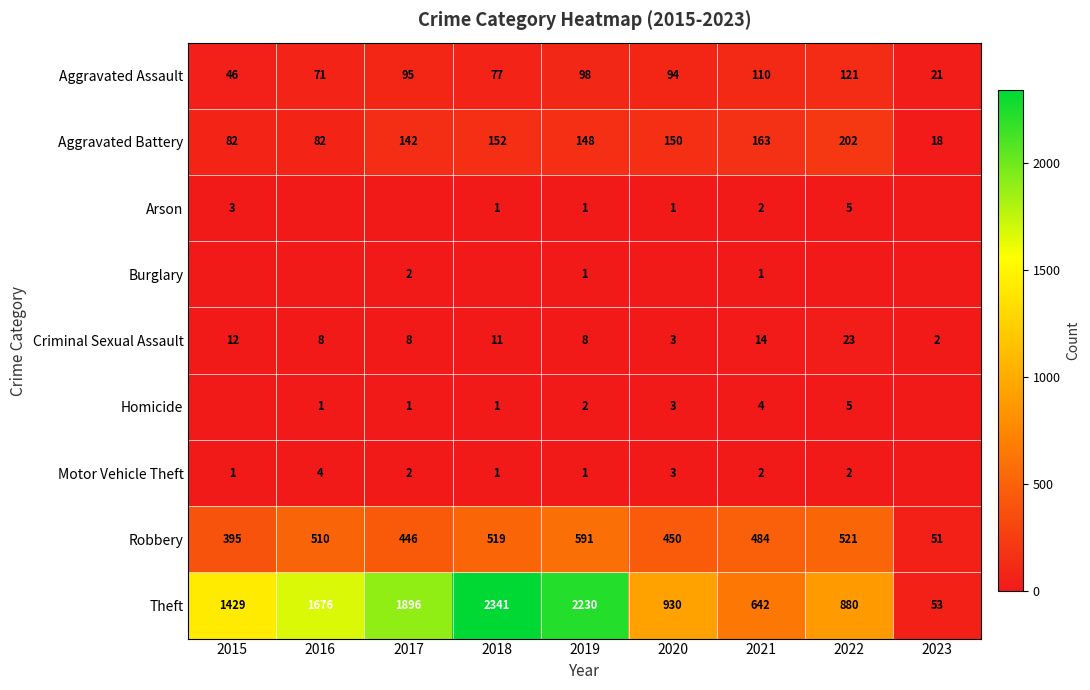

Where does the Aggravated Assault series first go above 94?

2017